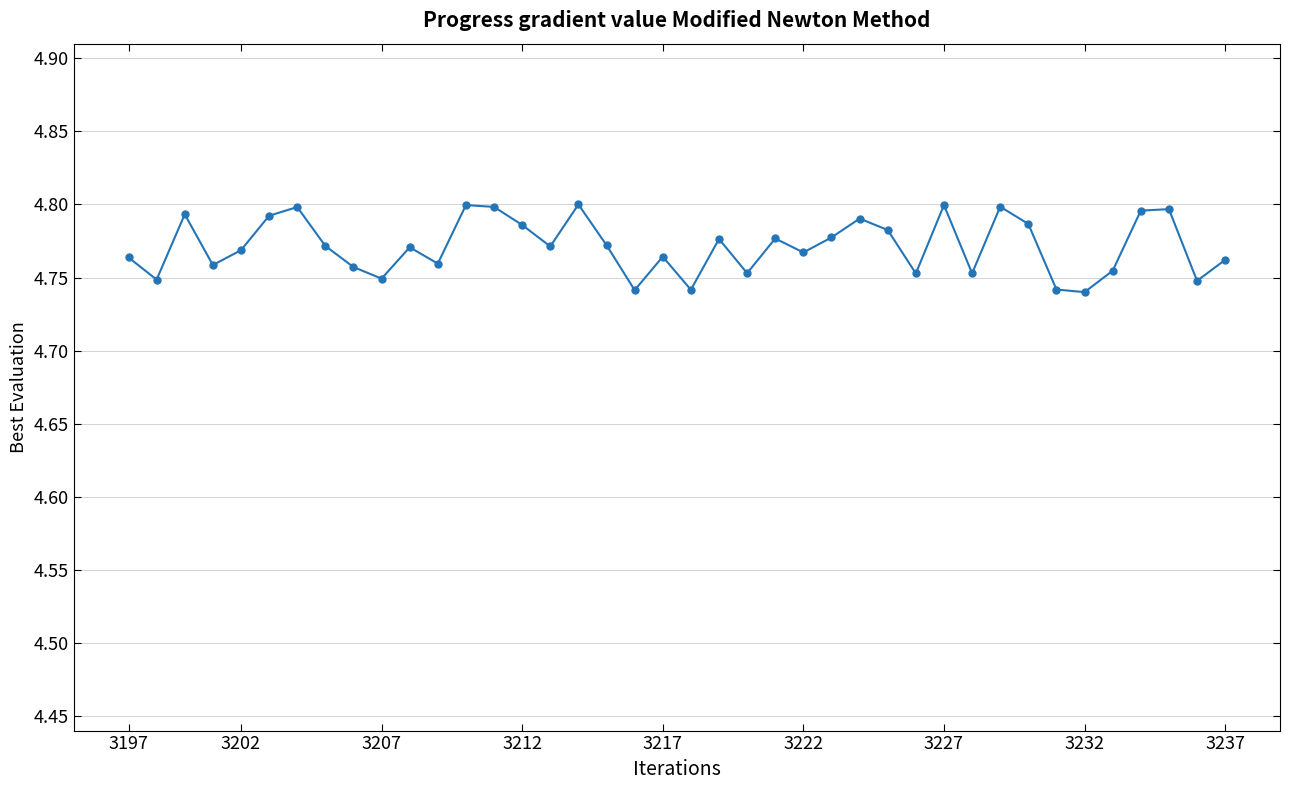

How many points are lower than both their immediate neighbors (excluding endpoints)?

13